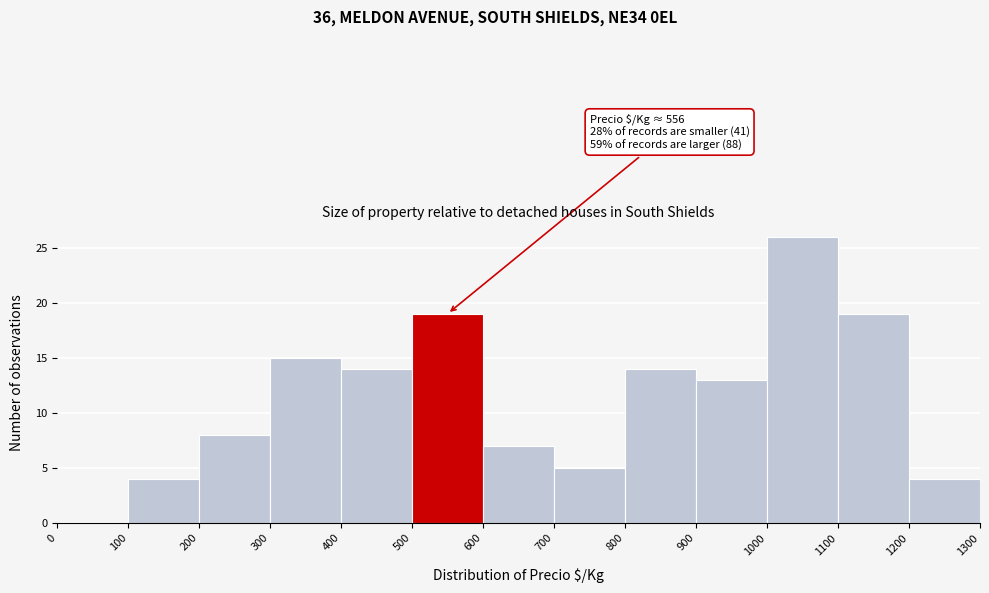

Over which range of the x-axis is the bar tallest?

1000 to 1100